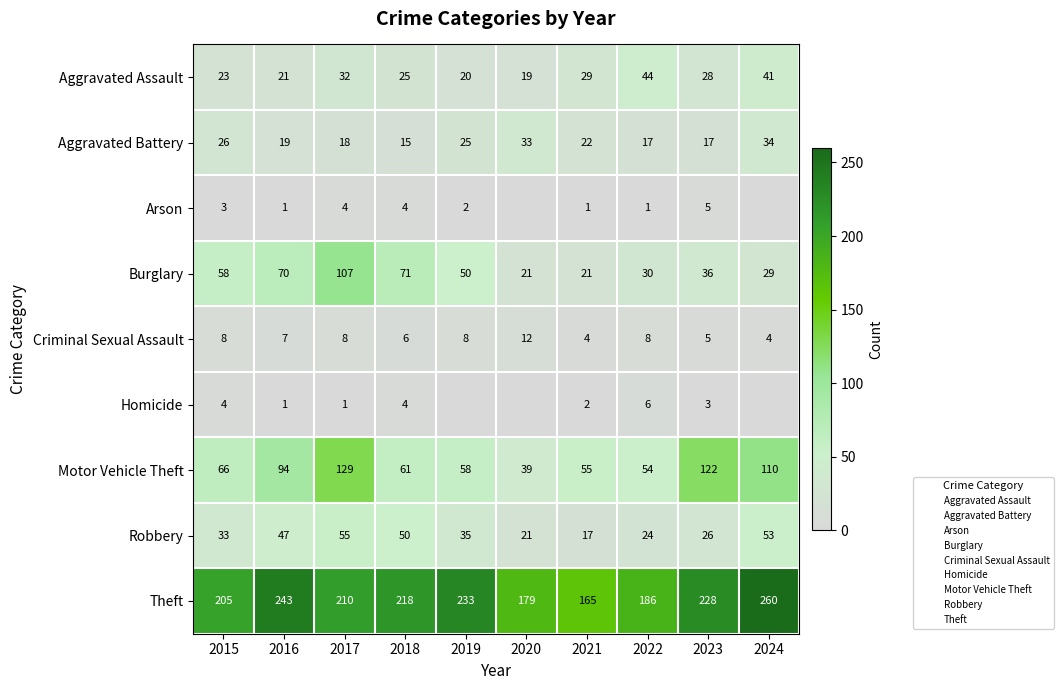

At which label does Theft first exceed 218?

2016